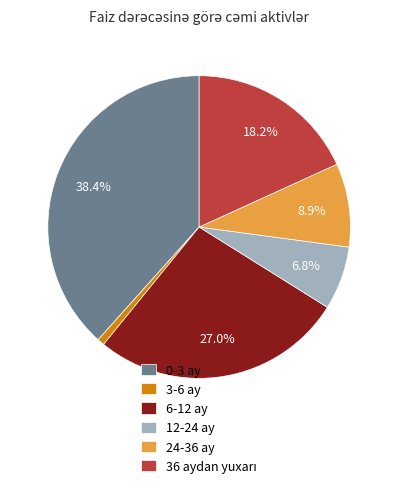

How many segments does this pie chart have?

6